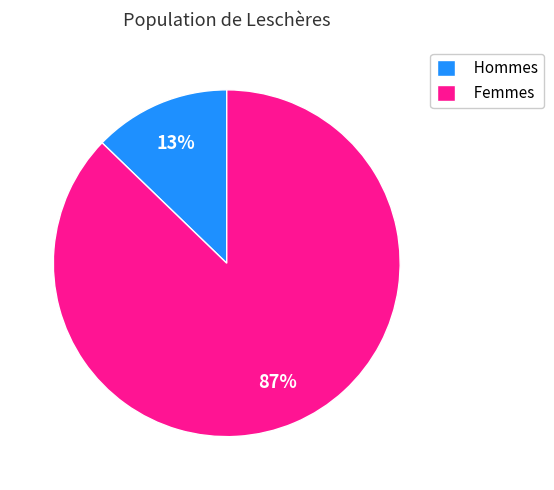

True or false: Hommes accounts for 6% of the total.

False